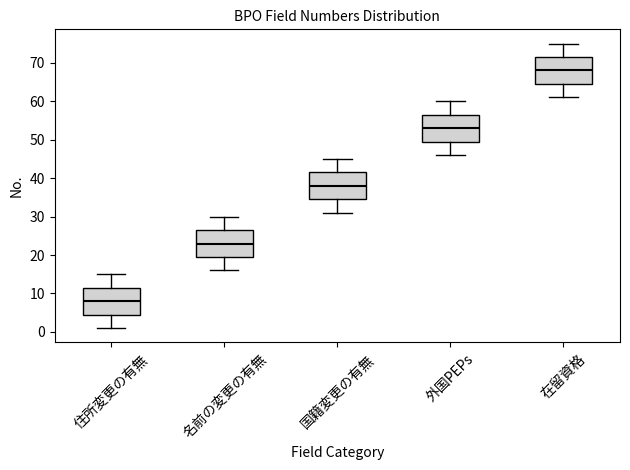

Reading left to right, read every box against the y-axis: the position of its median line, the range the box covers, and the ends of its whiskers. The values are not printed on the chart, so give them approximately, as read against the axis.

住所変更の有無: median 8, box 5 to 12, whiskers 1 to 15
名前の変更の有無: median 23, box 20 to 27, whiskers 16 to 30
国籍変更の有無: median 38, box 35 to 42, whiskers 31 to 45
外国PEPs: median 53, box 50 to 57, whiskers 46 to 60
在留資格: median 68, box 65 to 72, whiskers 61 to 75